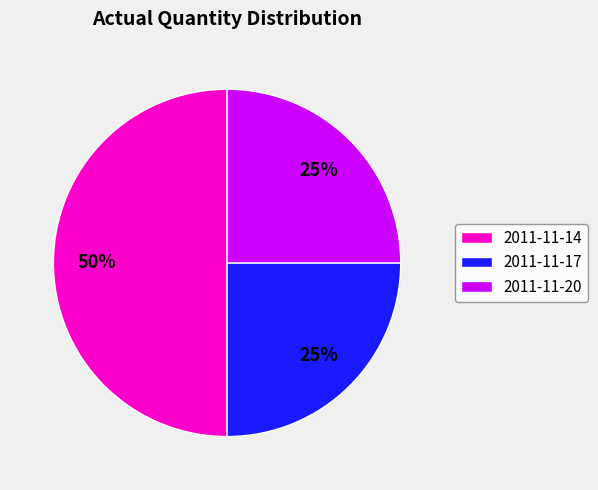

Which slice is the largest?

2011-11-14